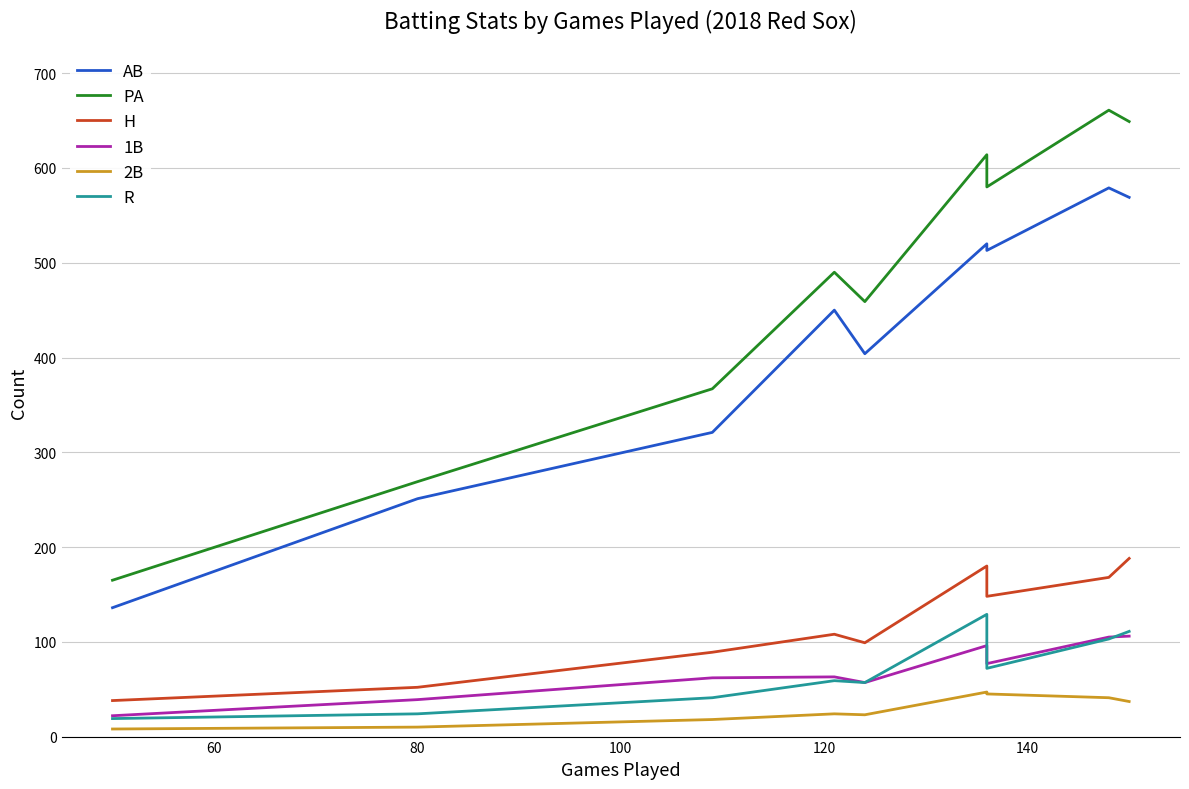

True or false: R and AB cross at least once.

False